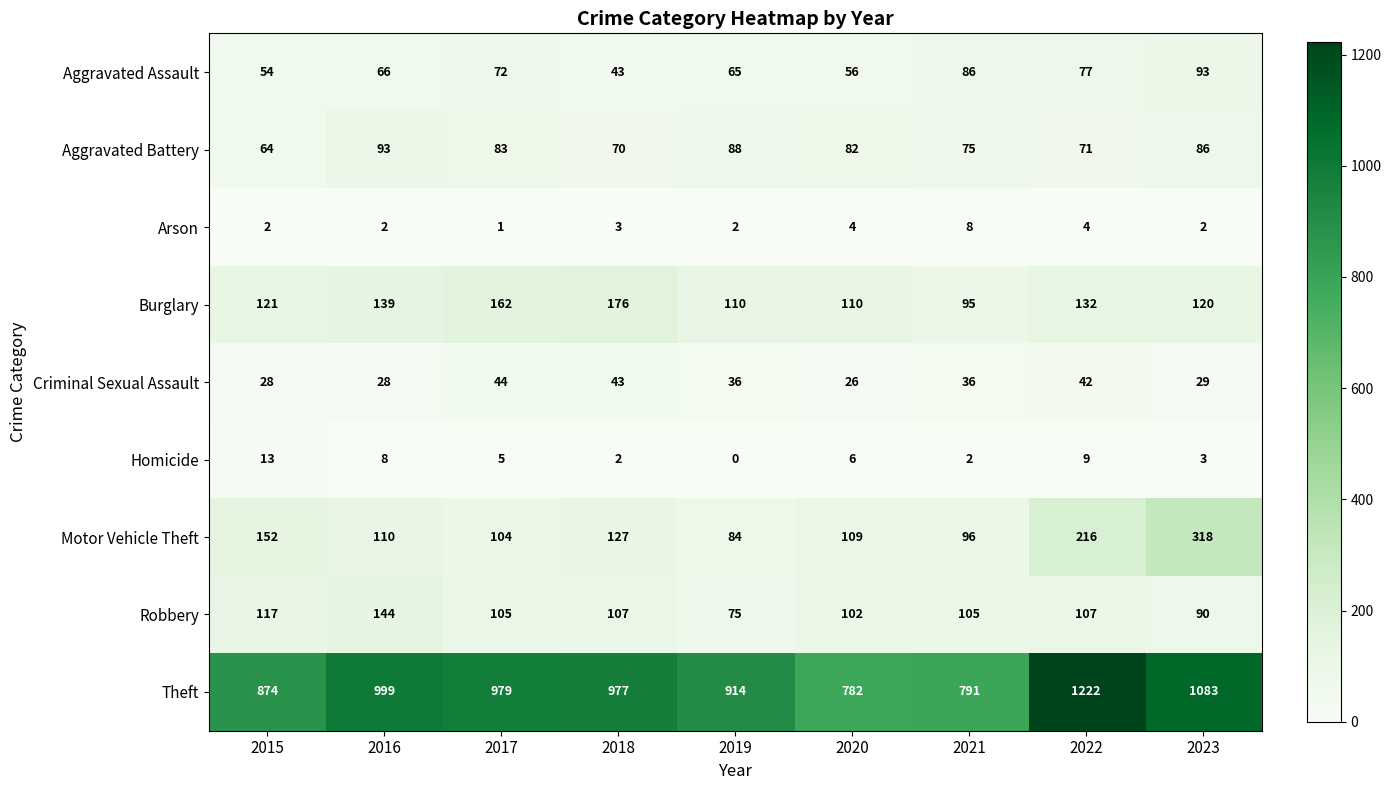

What is the difference between the Aggravated Battery values at 2023 and 2016?

7